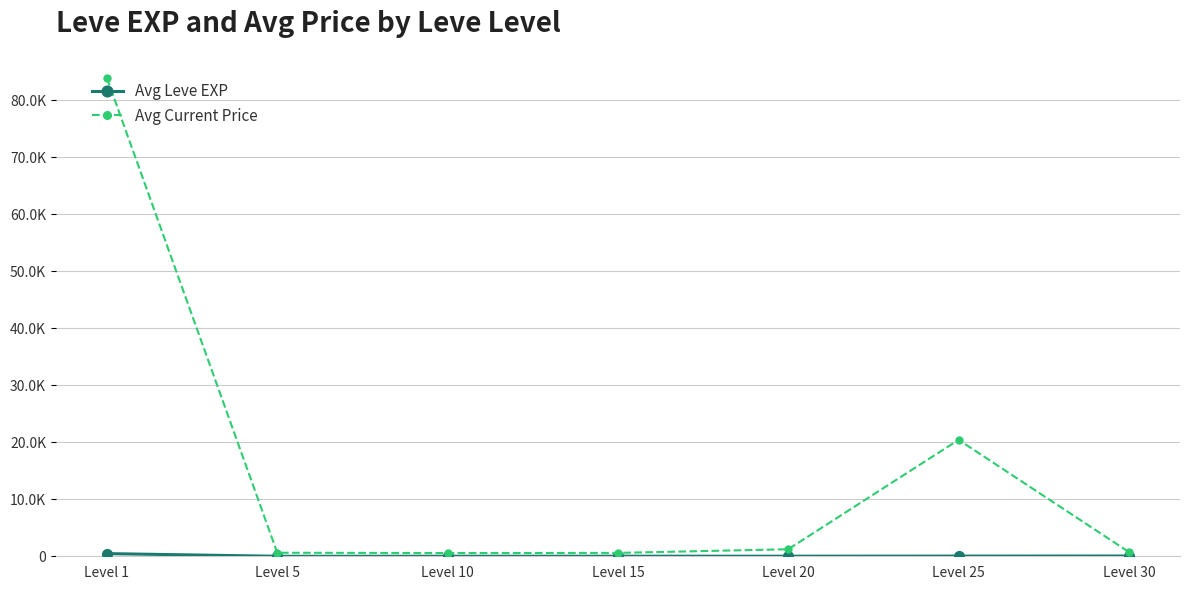

At which label does Avg Current Price first exceed 747?

Level 1